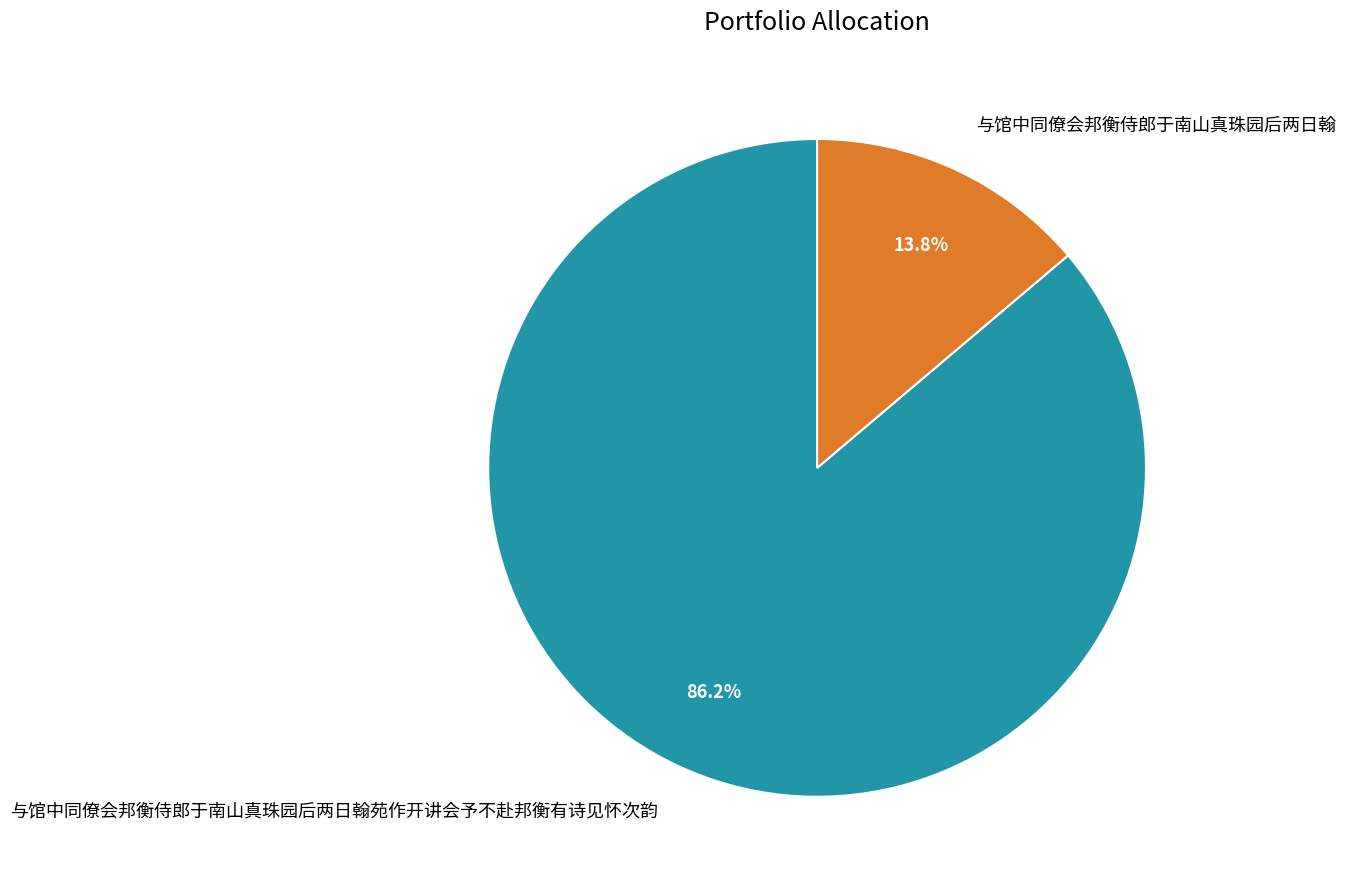

Which slice is the largest?

与馆中同僚会邦衡侍郎于南山真珠园后两日翰苑作开讲会予不赴邦衡有诗见怀次韵